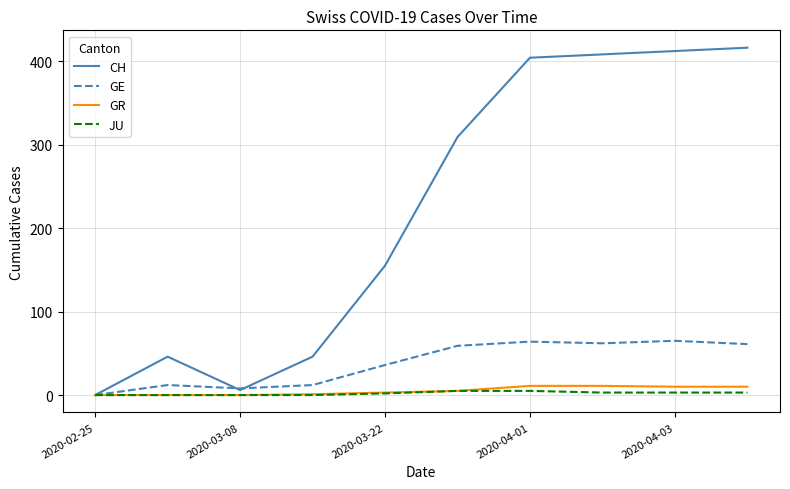

What is the highest value of the GR series?

11